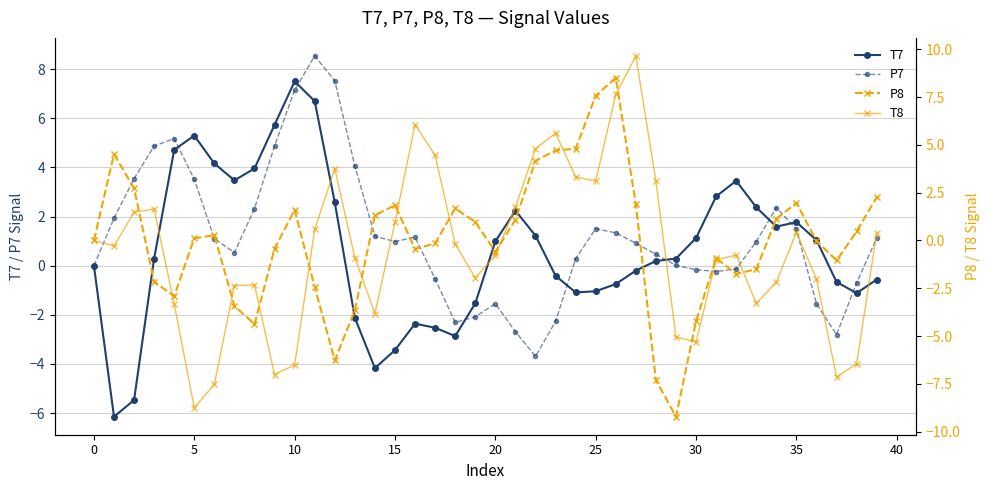

What is the average value of the T7 series?

0.7